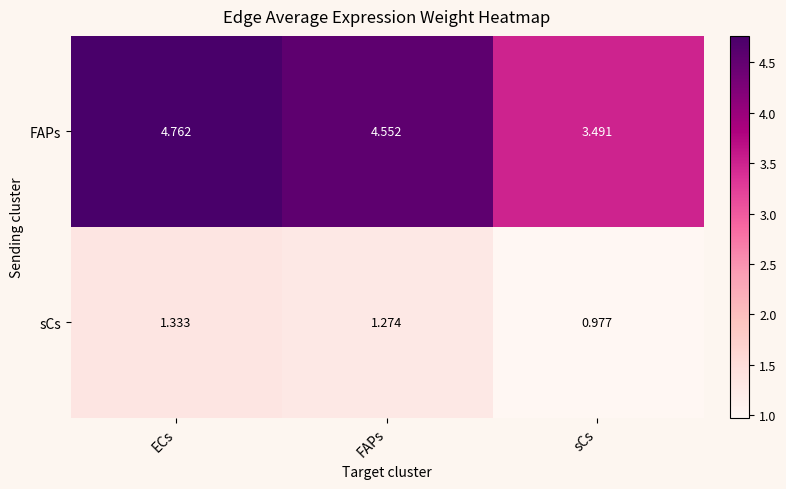

How many values in the FAPs series exceed 4?

2